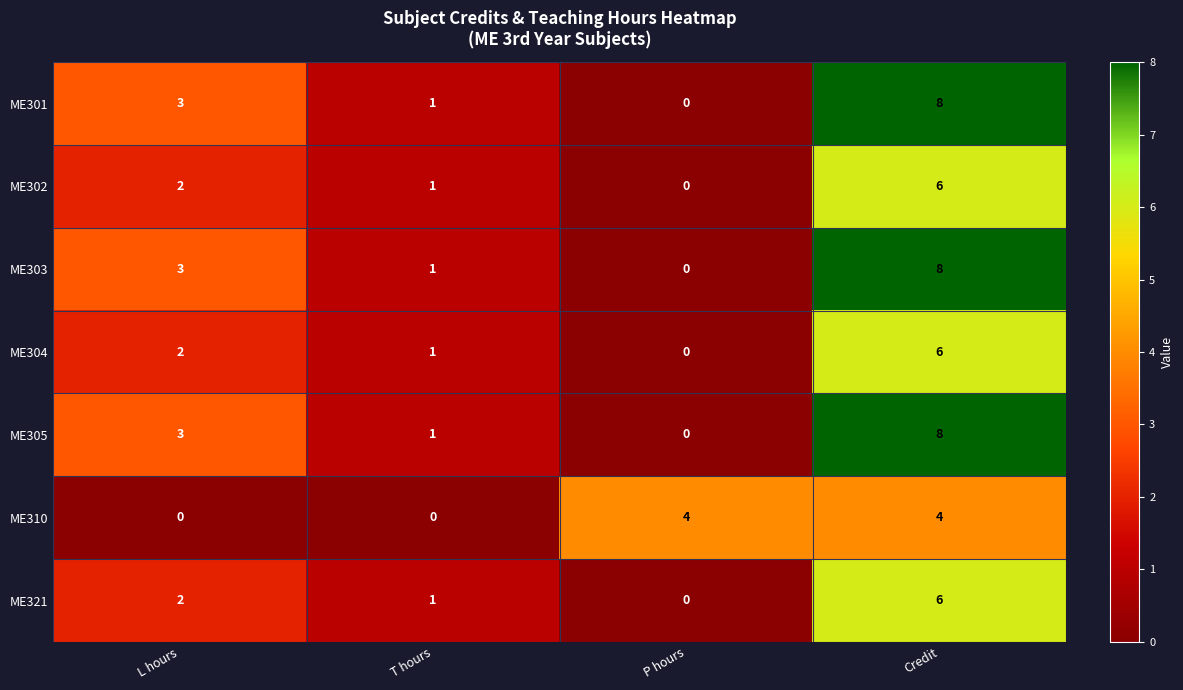

How many categories are shown in the chart?

4